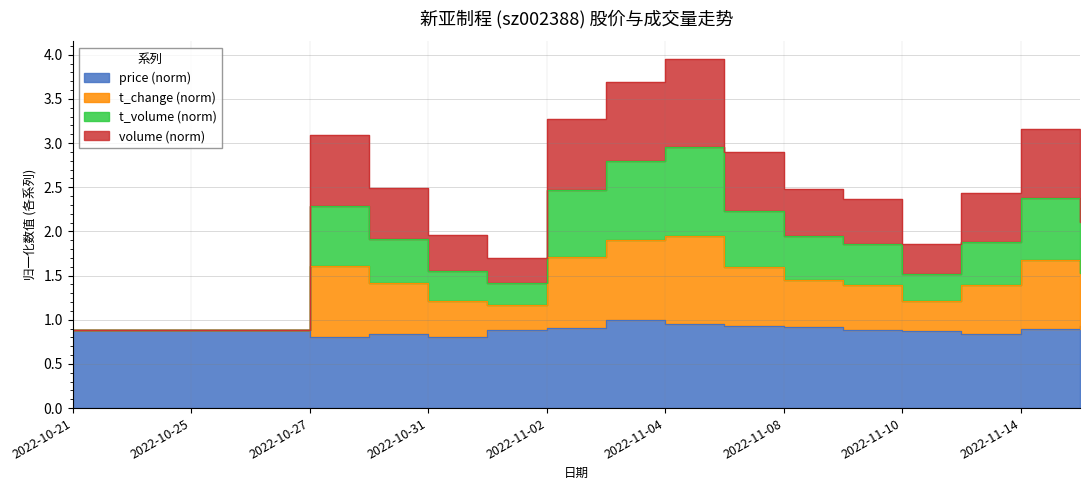

Between 2022-10-21 and 2022-11-02, which series saw the biggest shift?

t_change